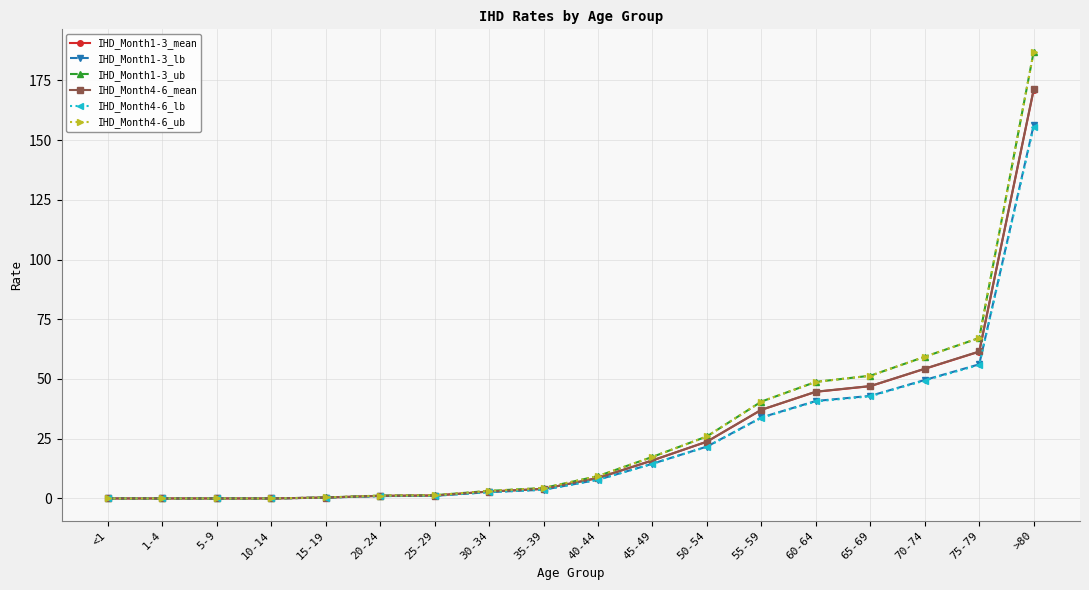

How many lines are shown in the chart?

6